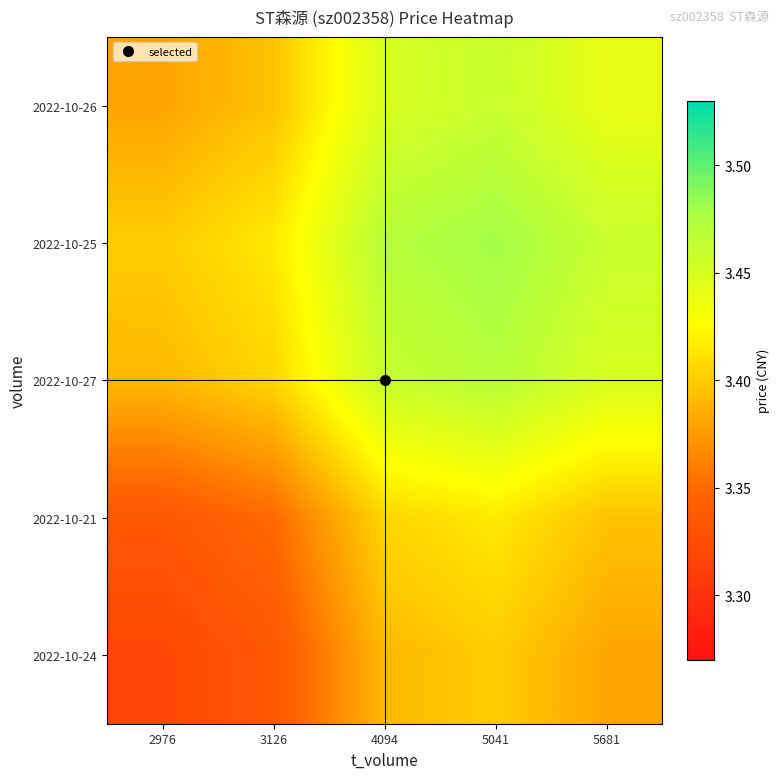

What is the spread (max minus min) of values at 3126?

0.1